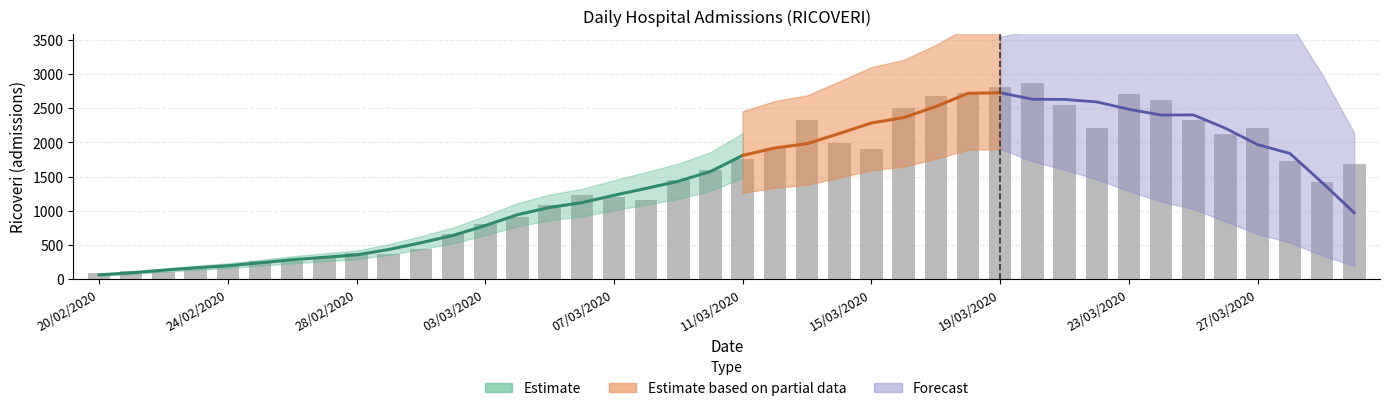

Rank the categories by value from highest to lowest.

20/03/2020, 19/03/2020, 18/03/2020, 23/03/2020, 17/03/2020, 24/03/2020, 21/03/2020, 16/03/2020, 13/03/2020, 25/03/2020, 27/03/2020, 22/03/2020, 26/03/2020, 14/03/2020, 12/03/2020, 15/03/2020, 11/03/2020, 28/03/2020, 30/03/2020, 10/03/2020, 09/03/2020, 29/03/2020, 06/03/2020, 07/03/2020, 08/03/2020, 05/03/2020, 04/03/2020, 03/03/2020, 02/03/2020, 01/03/2020, 28/02/2020, 29/02/2020, 27/02/2020, 26/02/2020, 25/02/2020, 24/02/2020, 23/02/2020, 21/02/2020, 22/02/2020, 20/02/2020